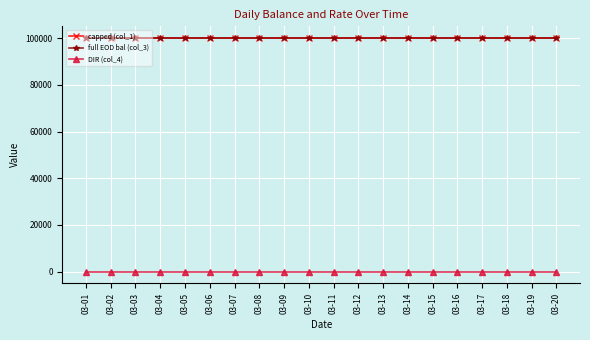

Is the value of full EOD bal (col_3) at 03-20 greater than the value of DIR (col_4) at 03-05?

Yes